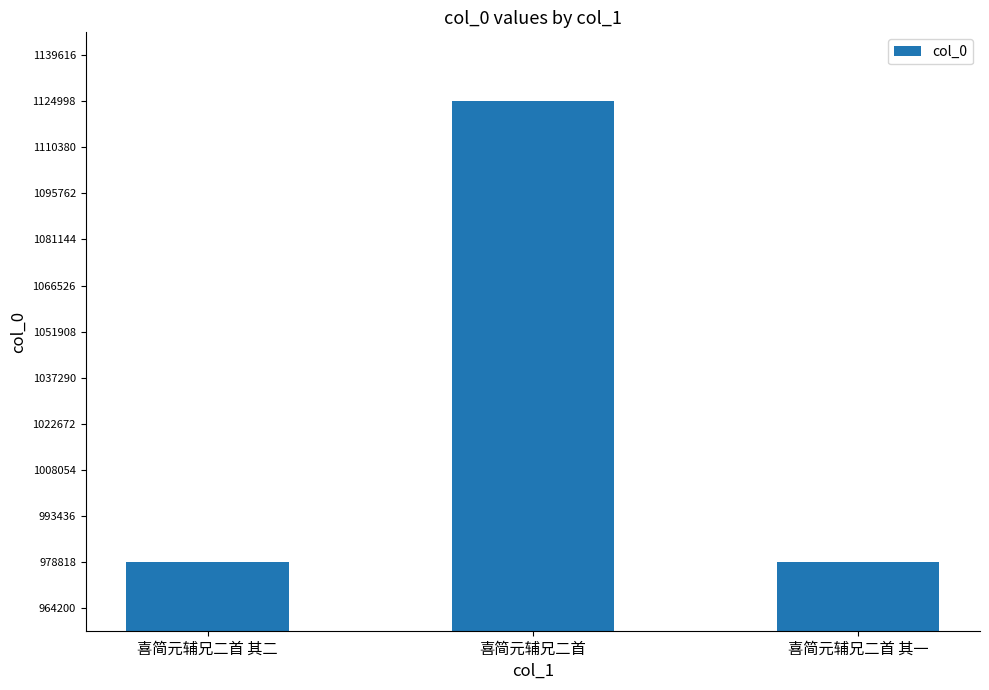

How many bars are there in total?

3